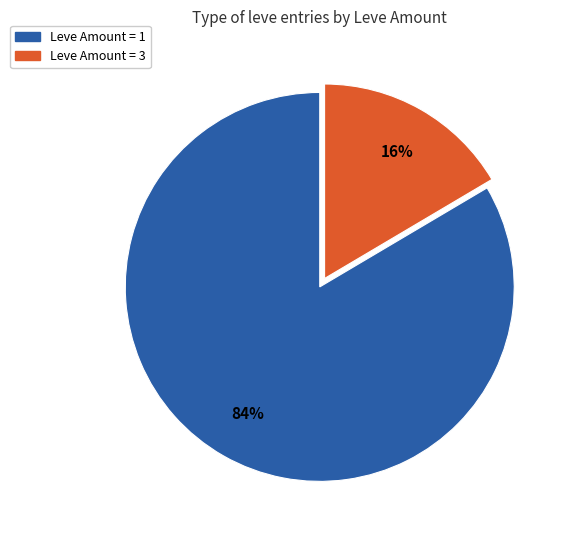

Does any single category account for the majority?

Yes